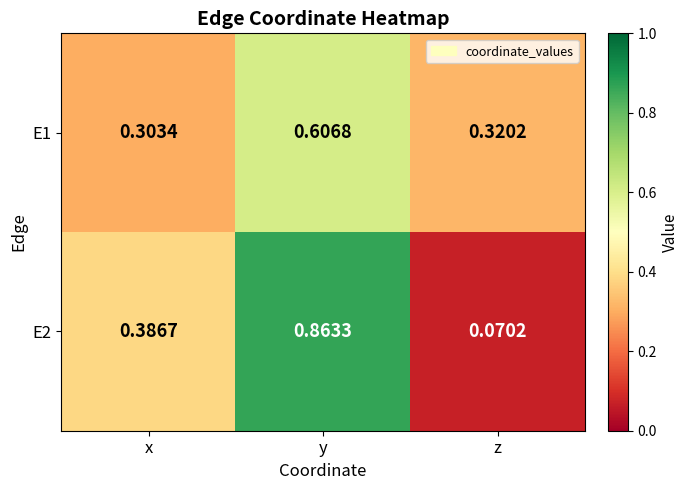

Rank the categories by E2 value from lowest to highest.

z, x, y